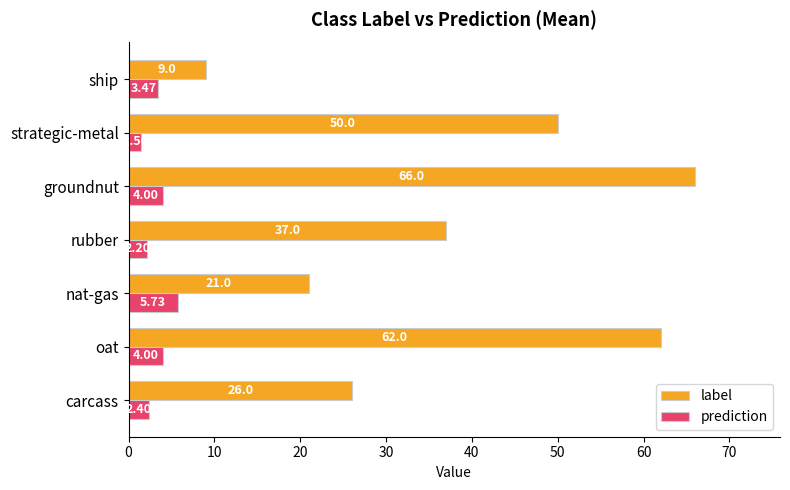

List the series in order of their overall mean, lowest first.

prediction, label